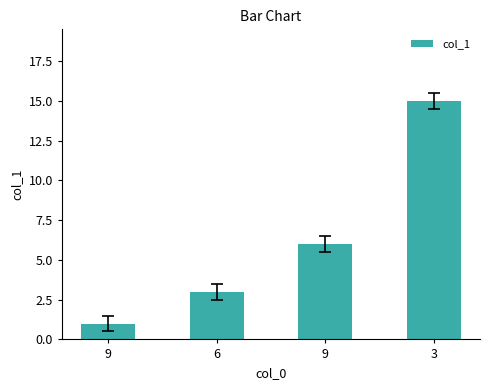

What is the change in value from 9 to 3?

+9